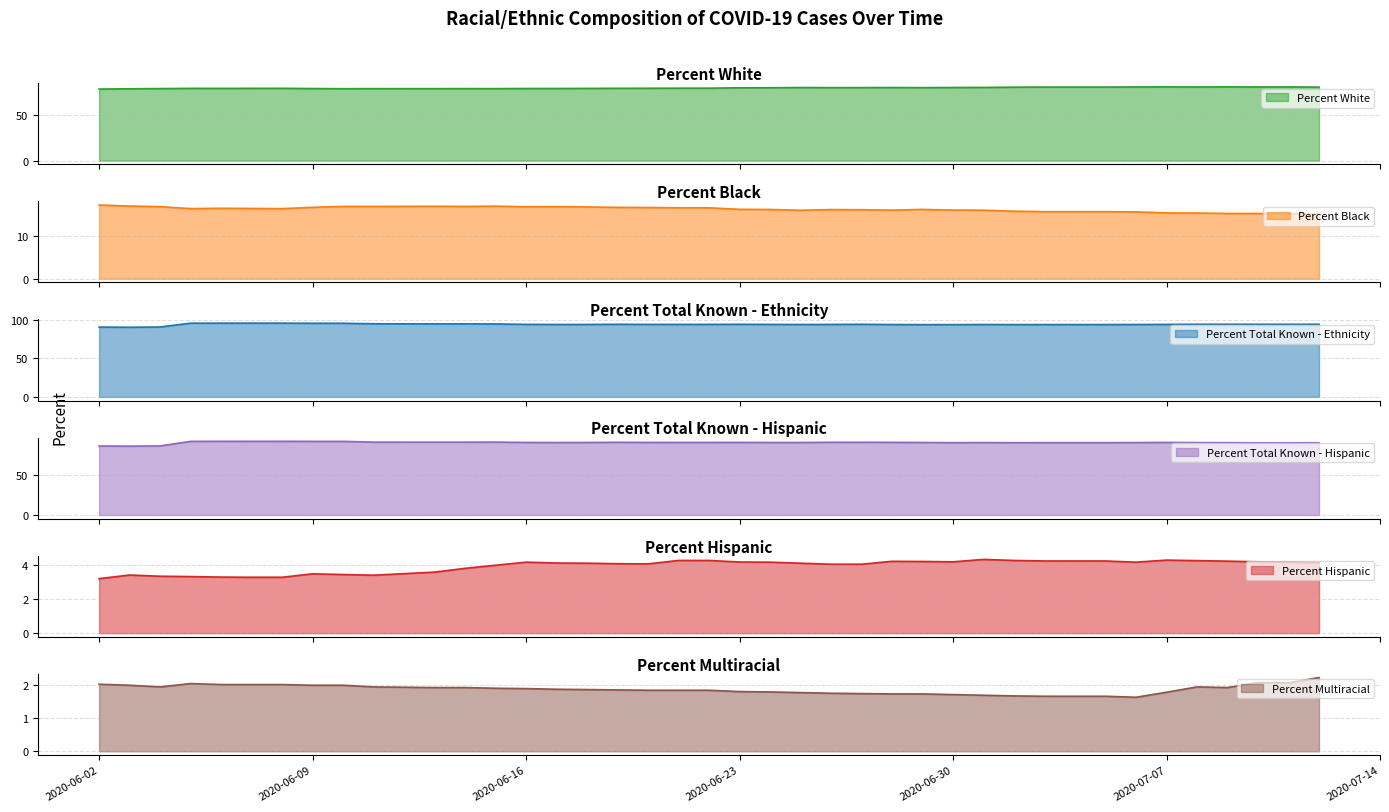

What position from the right is 2020-06-04?

38